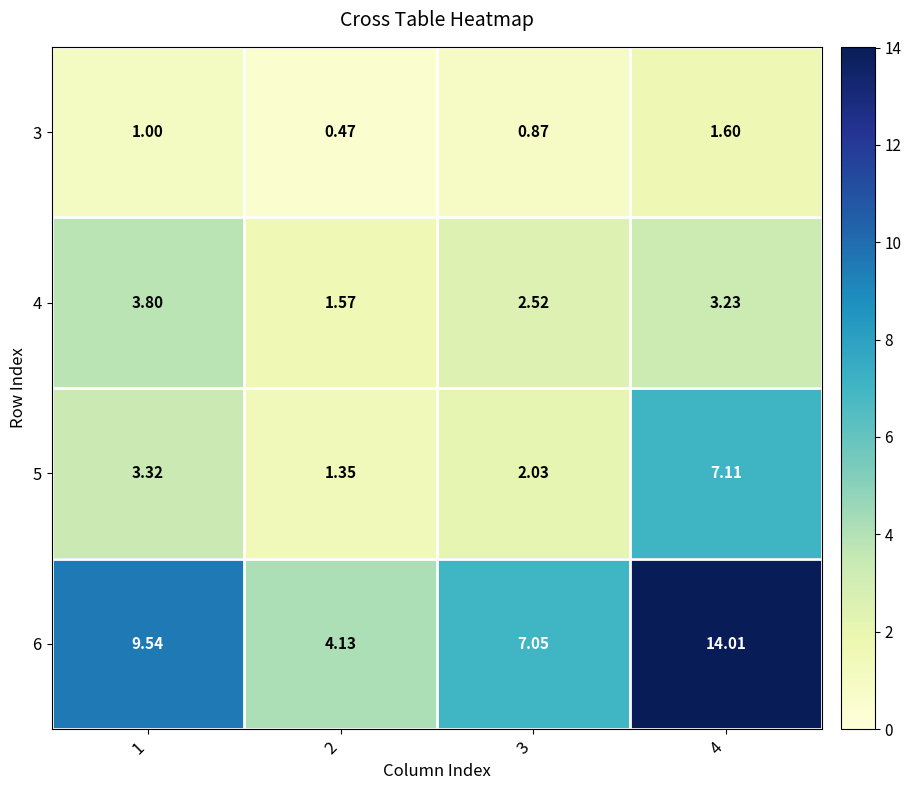

Is the value of 4 at 3 greater than the value of 6 at 4?

No